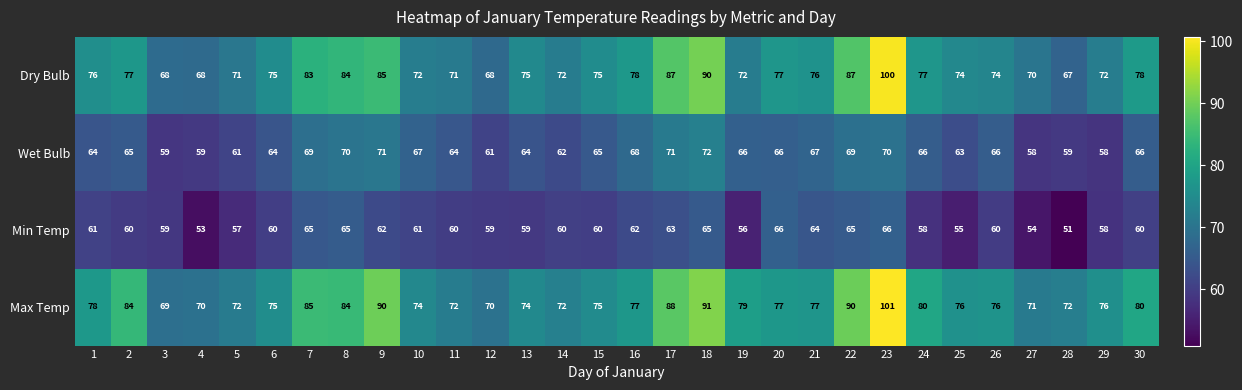

What is the difference between the highest and lowest values at 15?

15